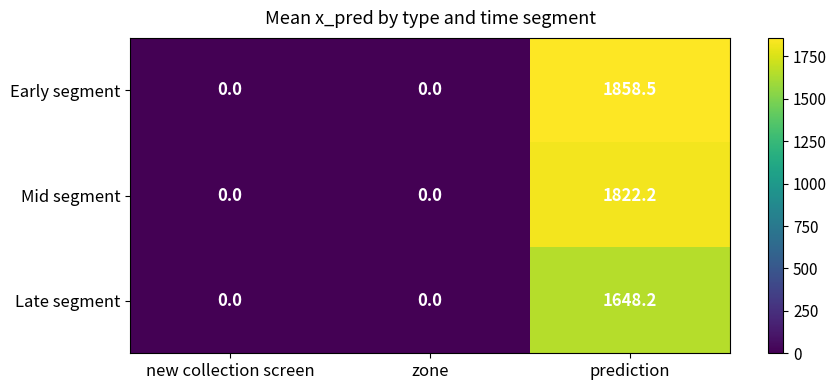

Is it true that Late segment equals 837.6 at prediction?

False